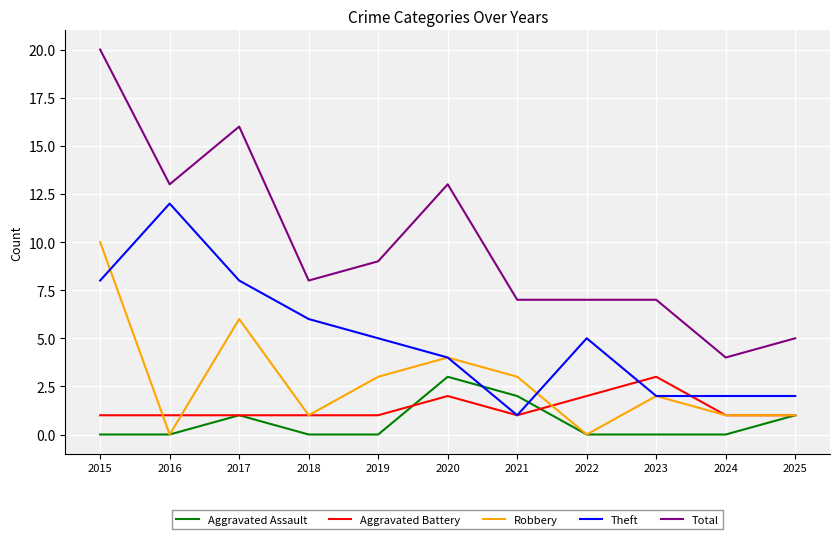

Is the value of Aggravated Assault at 2021 greater than the value of Total at 2020?

No